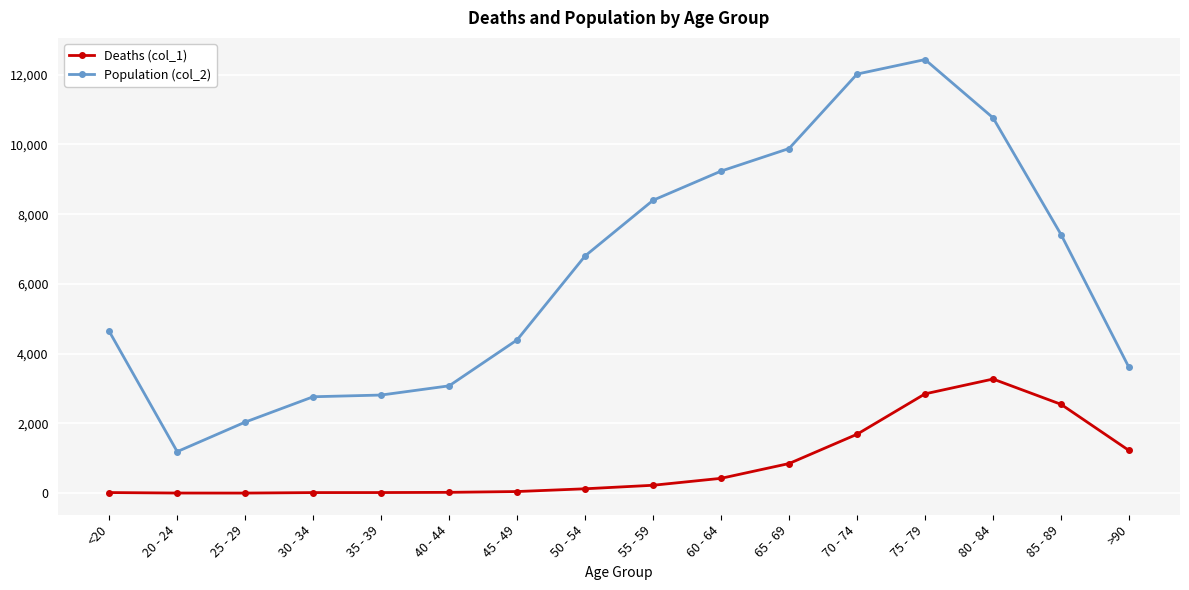

True or false: Population (col_2) and Deaths (col_1) cross at least once.

False